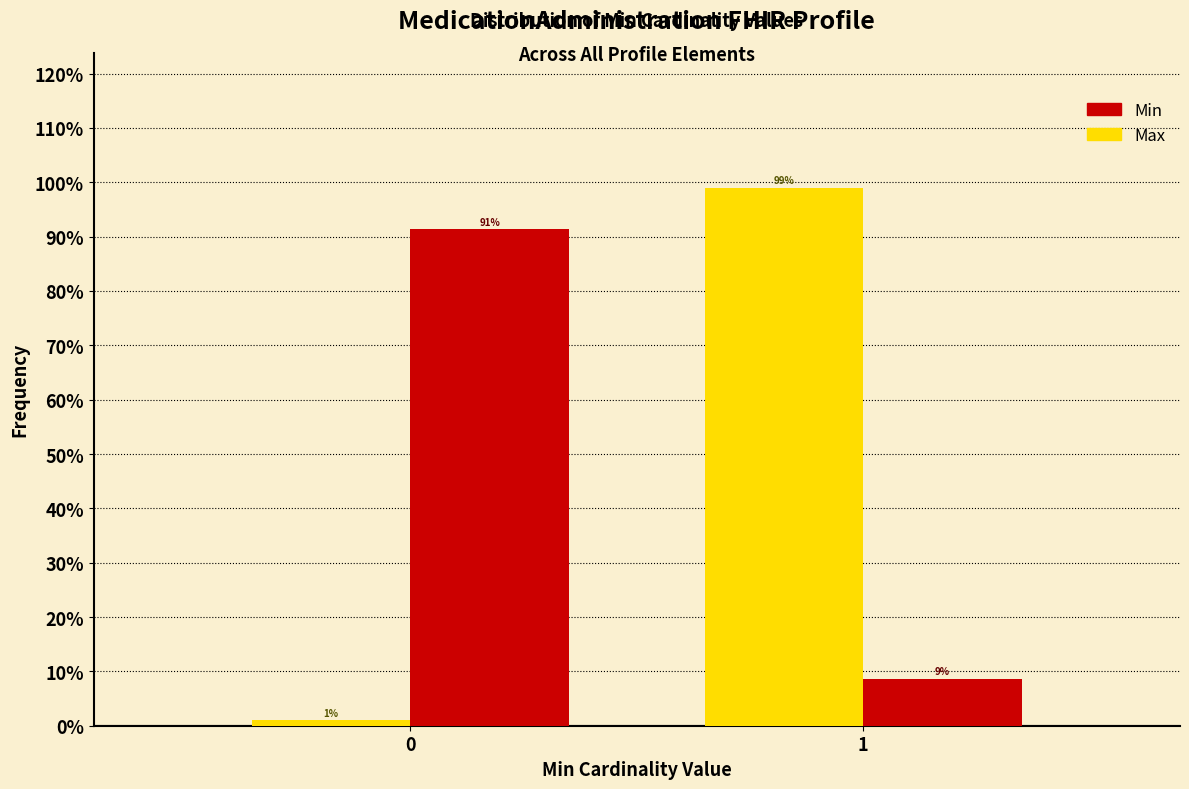

What is the greatest value displayed?

99.0